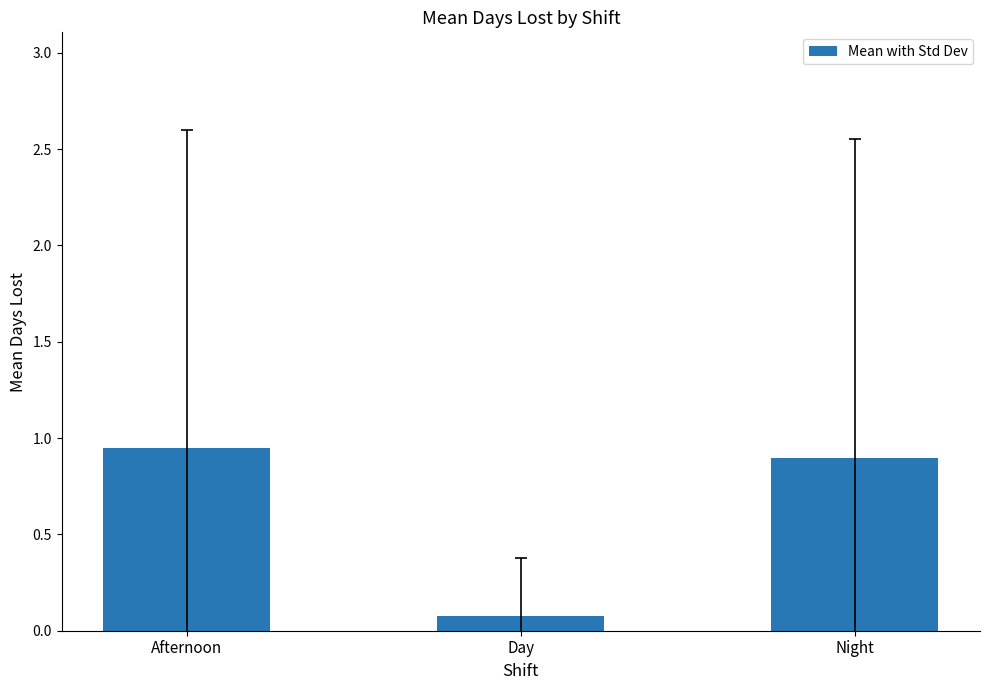

List the labels in order of value, smallest first.

Day, Night, Afternoon